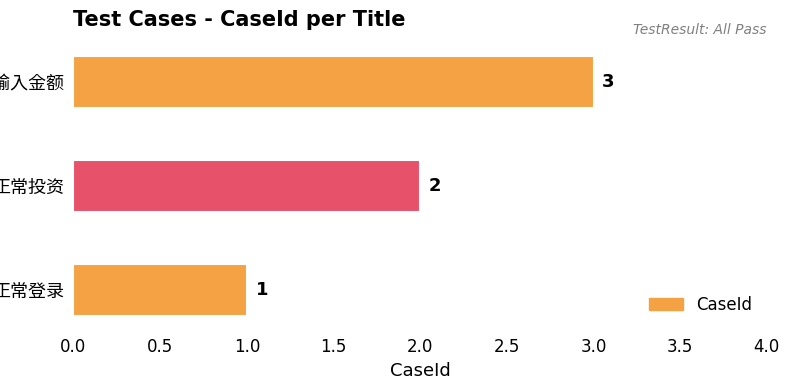

Count the values in the range 1 to 3.

3